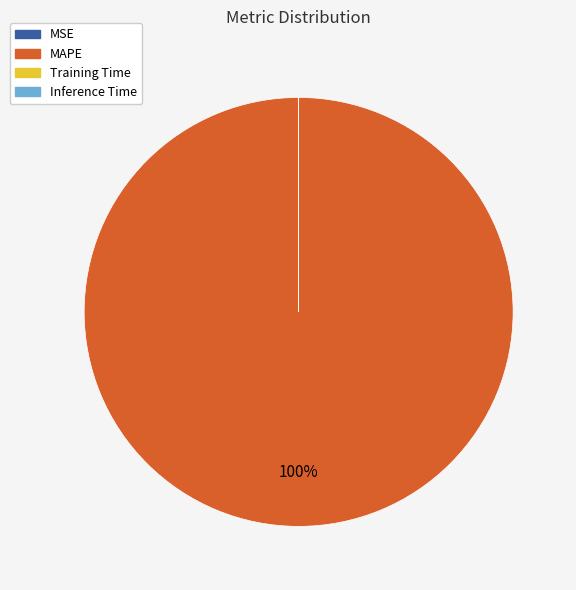

To the nearest percent, what is the difference between the largest and smallest slice percentages?

100%